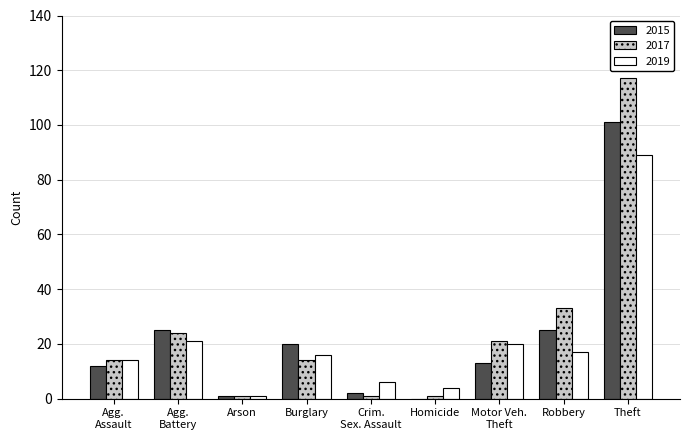

At which category is the sum across all series the highest?

Theft